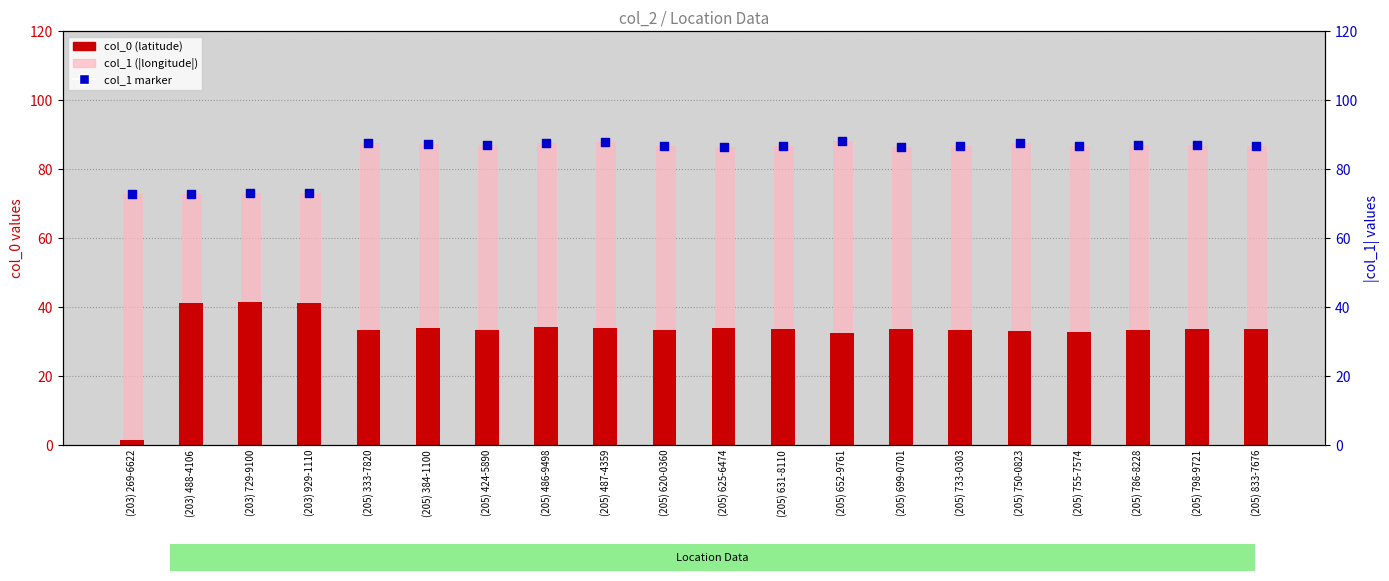

At which category is the sum across all series the highest?

(205) 487-4359